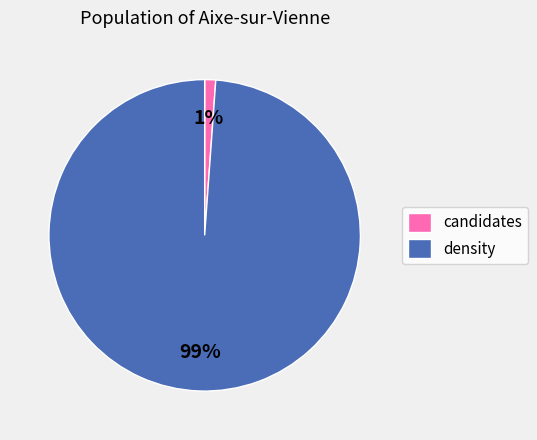

How many segments does this pie chart have?

2